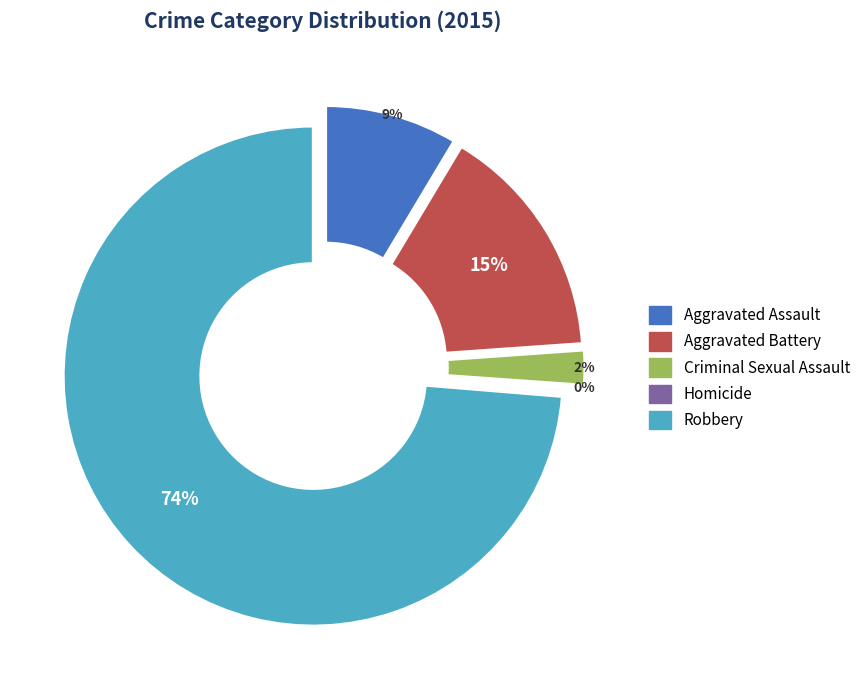

Which has a higher value, Homicide or Aggravated Assault?

Aggravated Assault